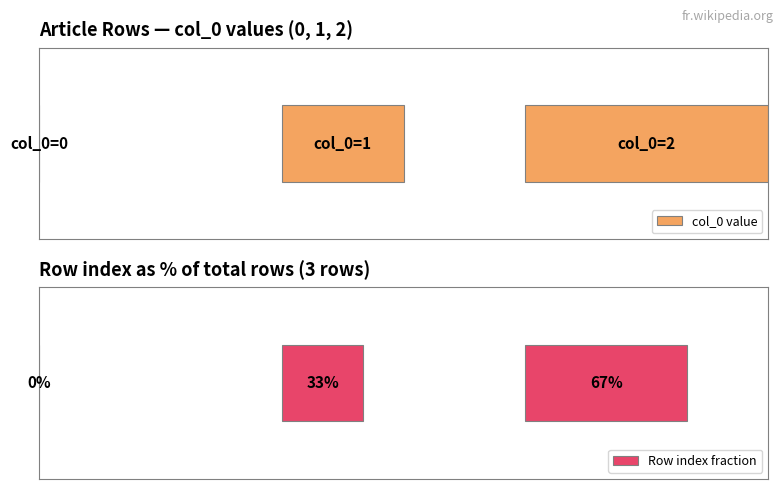

Where does the data first go above 1?

Row 2